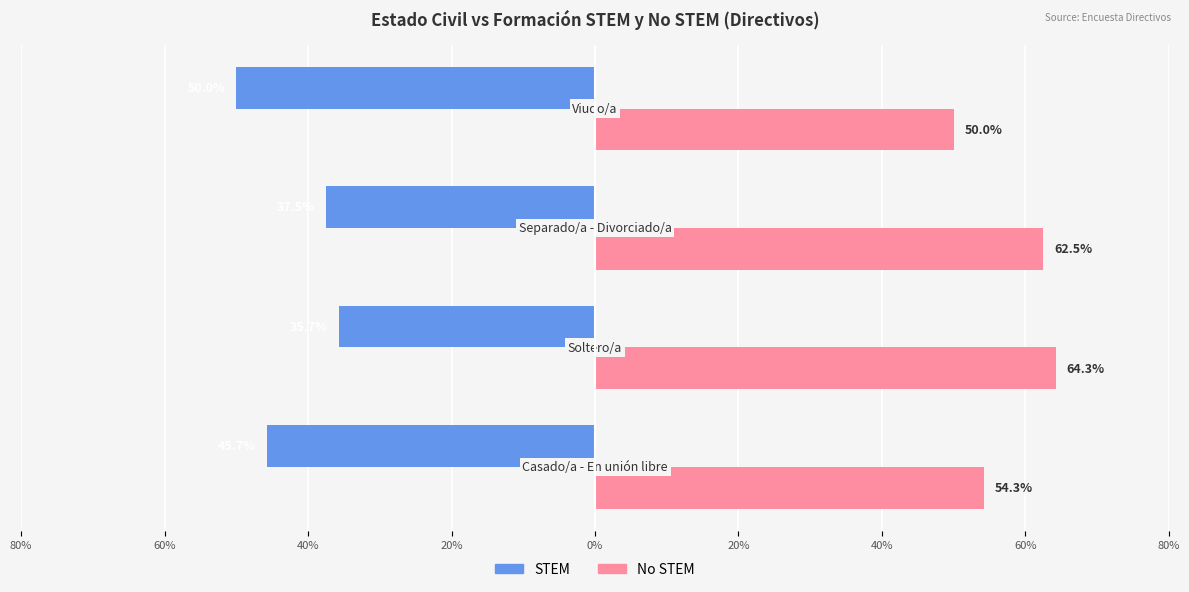

What are all the series names shown in the legend?

STEM, No STEM